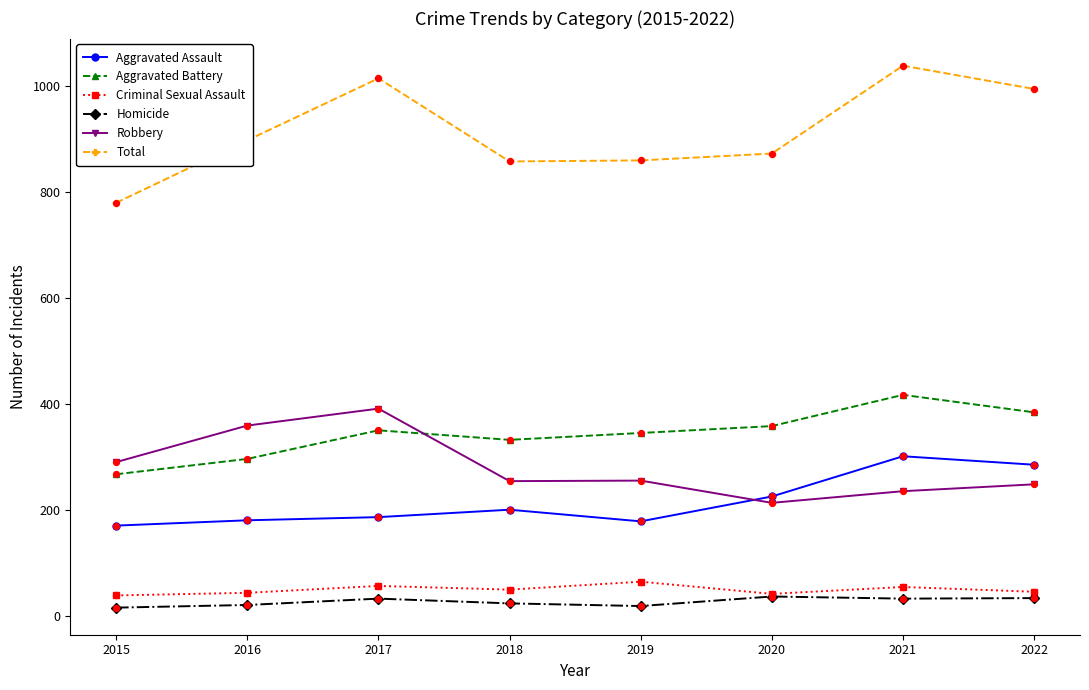

Which series has the largest range (max minus min)?

Total